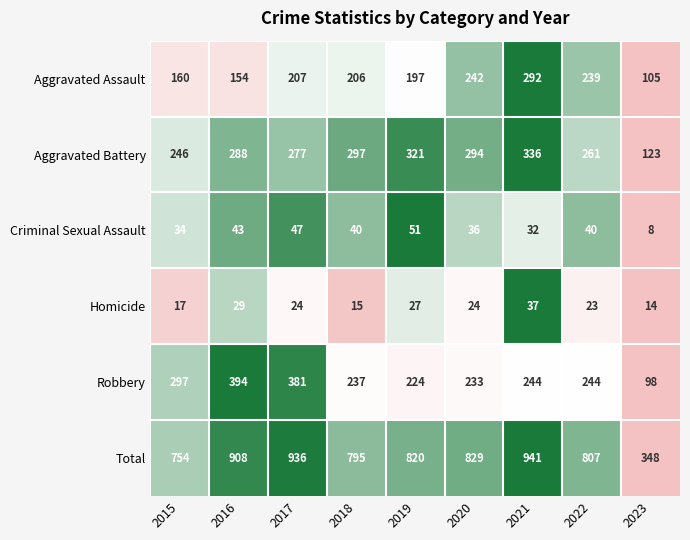

What is the lowest value of the Robbery series?

98